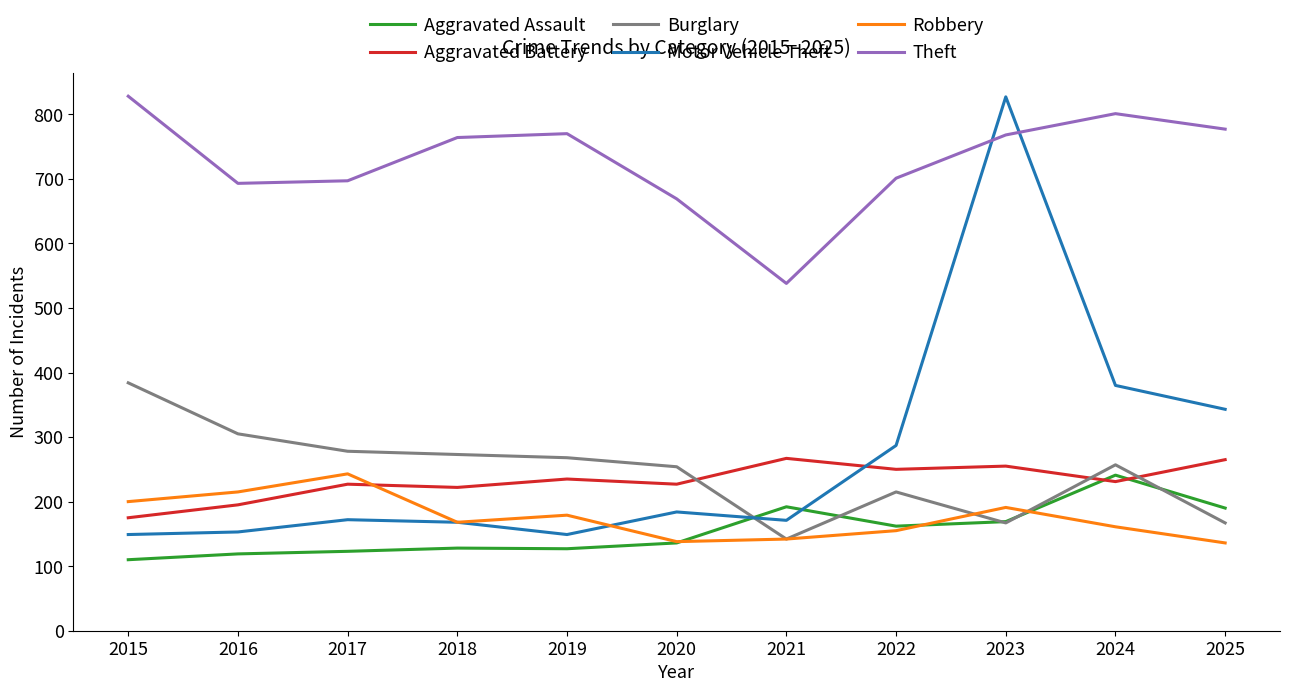

The value of Theft at 2023 is 768. True or false?

True